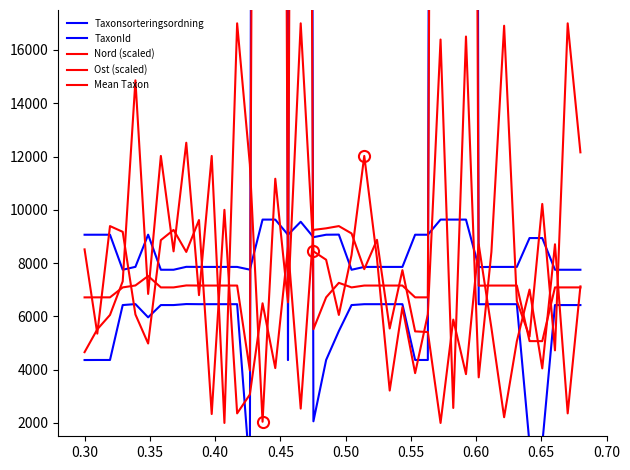

Where is the first local minimum for Ost (scaled)?

0.30